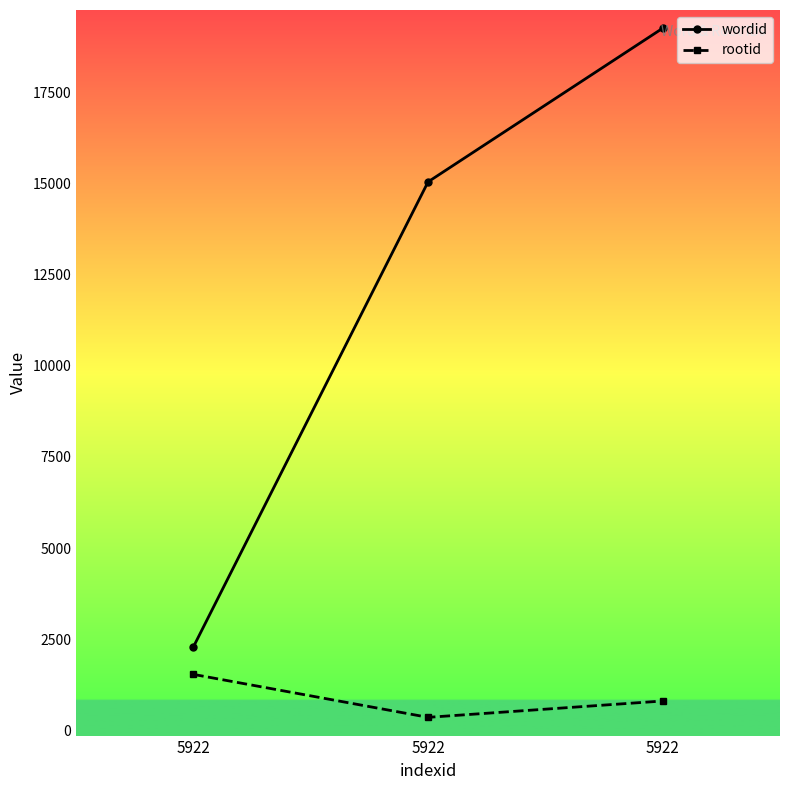

How many lines are shown in the chart?

2